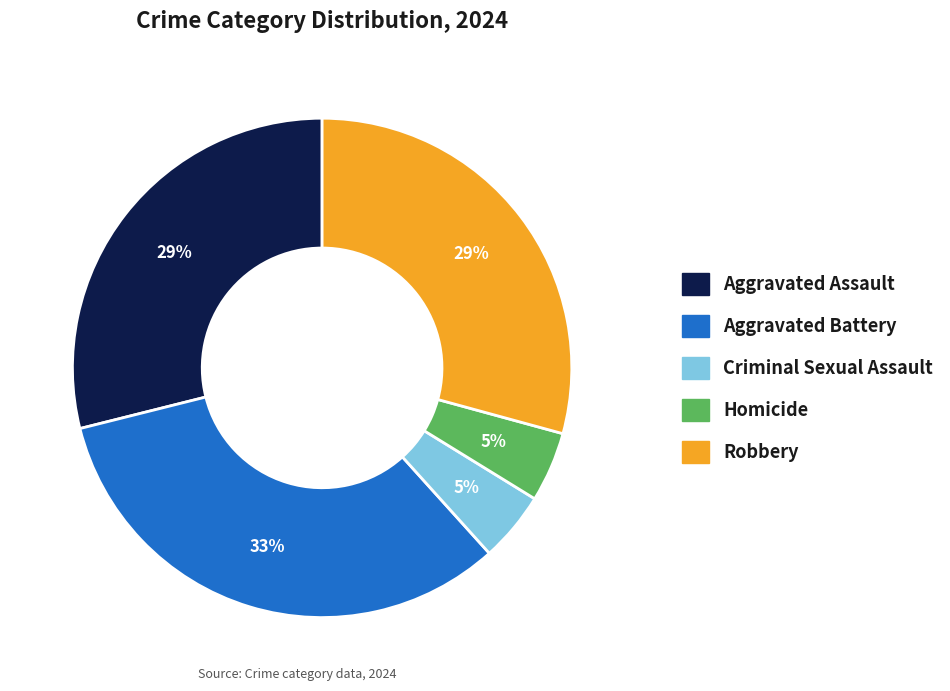

Combined, do Aggravated Battery and Robbery account for over 50%?

Yes